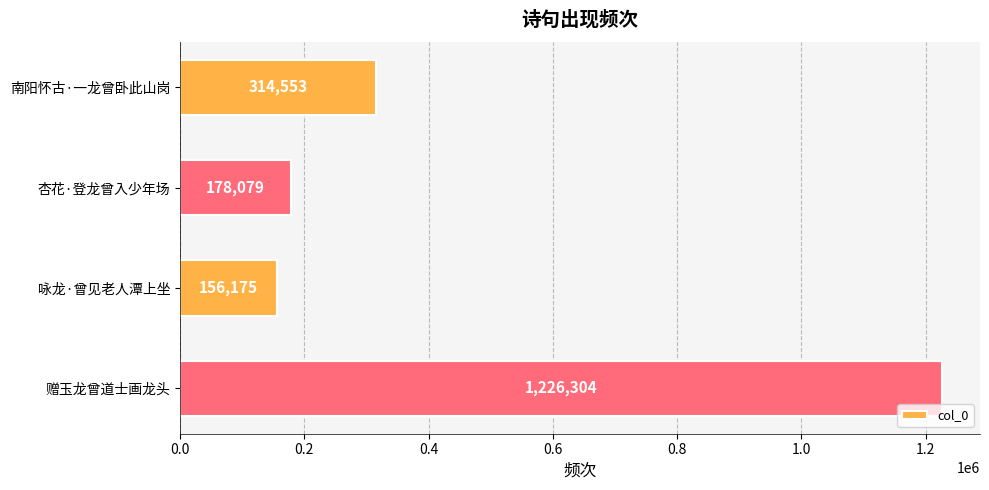

At which category does the chart reach its peak across all series?

赠玉龙曾道士画龙头